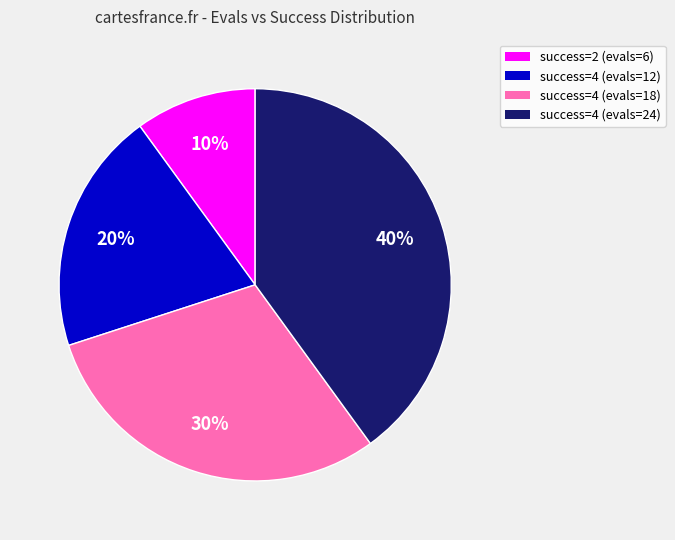

Is there any slice that represents more than half of the pie?

No